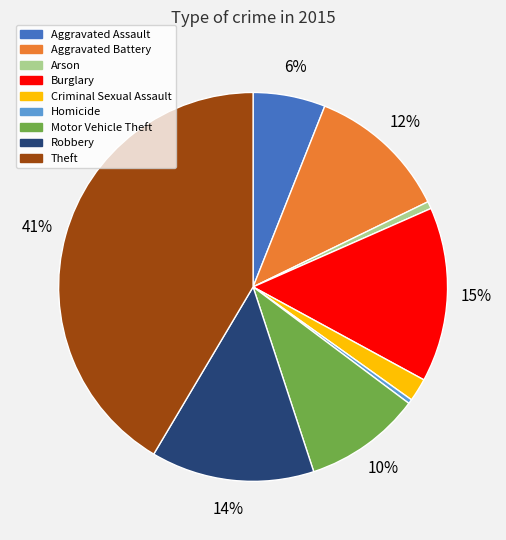

What percentage is the Burglary slice, to the nearest percent?

15%